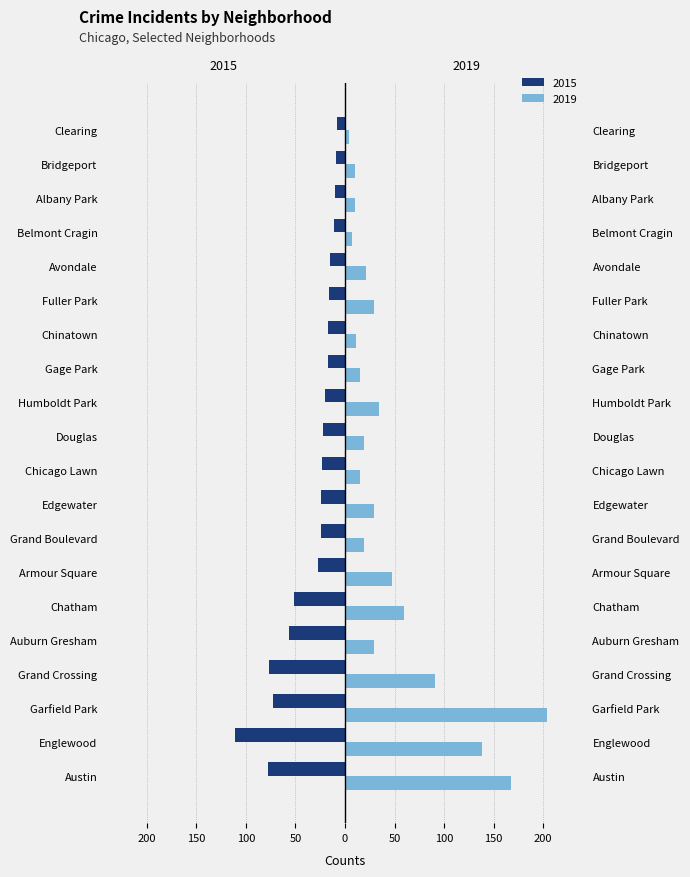

Is it true that 2019 equals 39 at Fuller Park?

False